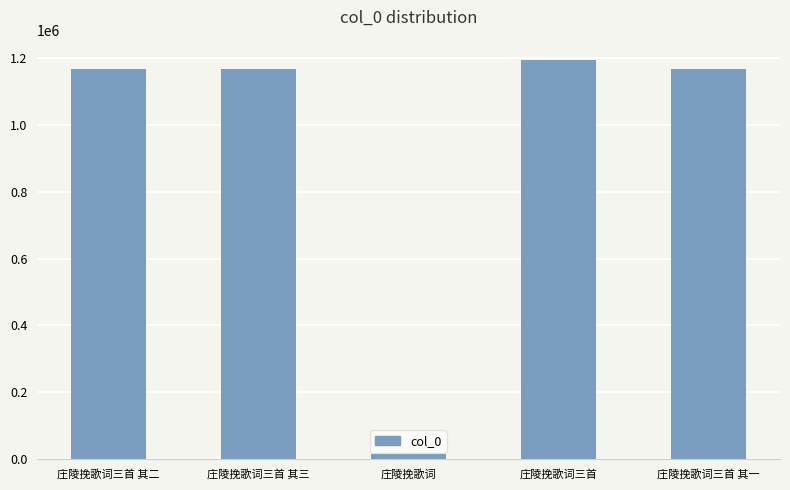

Does the chart contain any negative values?

No